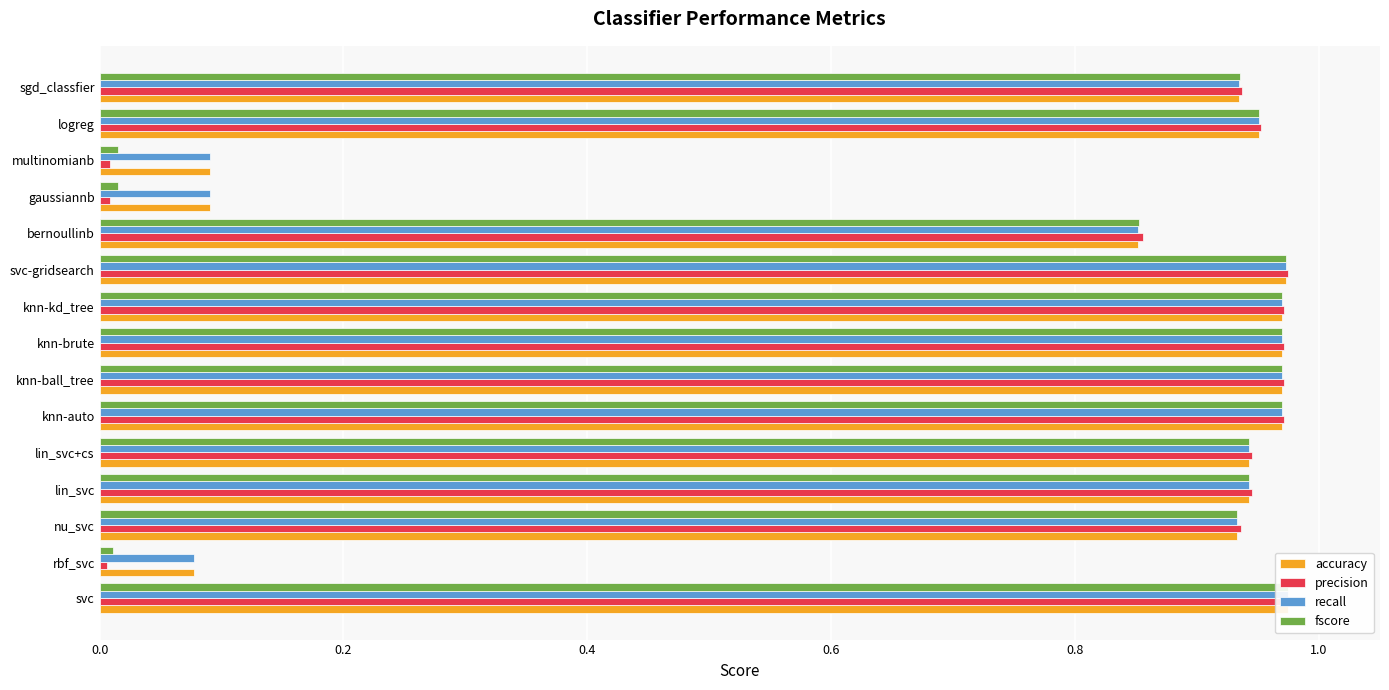

Reading left to right, transcribe all the data shown in this chart.

accuracy: 1.0	0.1	0.9	0.9	0.9	1.0	1.0	1.0	1.0	1.0	0.9	0.1	0.1	1.0	0.9
precision: 1.0	0.0	0.9	0.9	0.9	1.0	1.0	1.0	1.0	1.0	0.9	0.0	0.0	1.0	0.9
recall: 1.0	0.1	0.9	0.9	0.9	1.0	1.0	1.0	1.0	1.0	0.9	0.1	0.1	1.0	0.9
fscore: 1.0	0.0	0.9	0.9	0.9	1.0	1.0	1.0	1.0	1.0	0.9	0.0	0.0	1.0	0.9